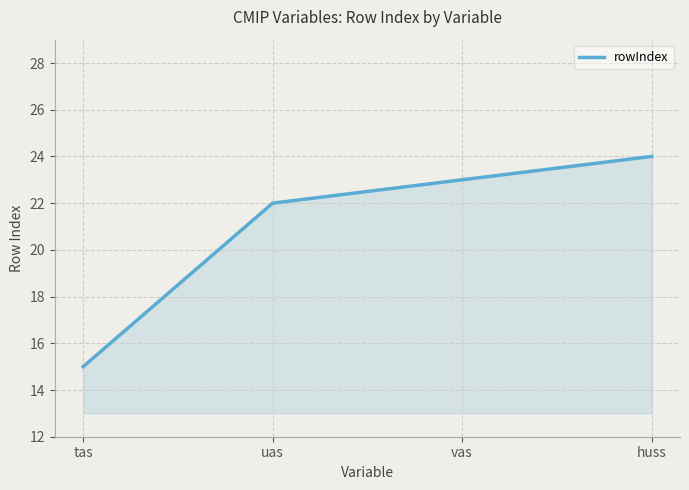

True or false: the data shows 10 at uas.

False